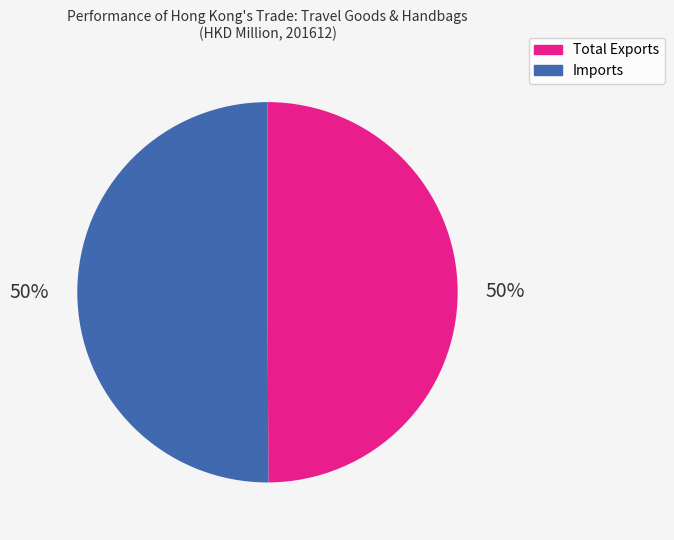

To the nearest percent, what percentage of the pie is Imports?

50%